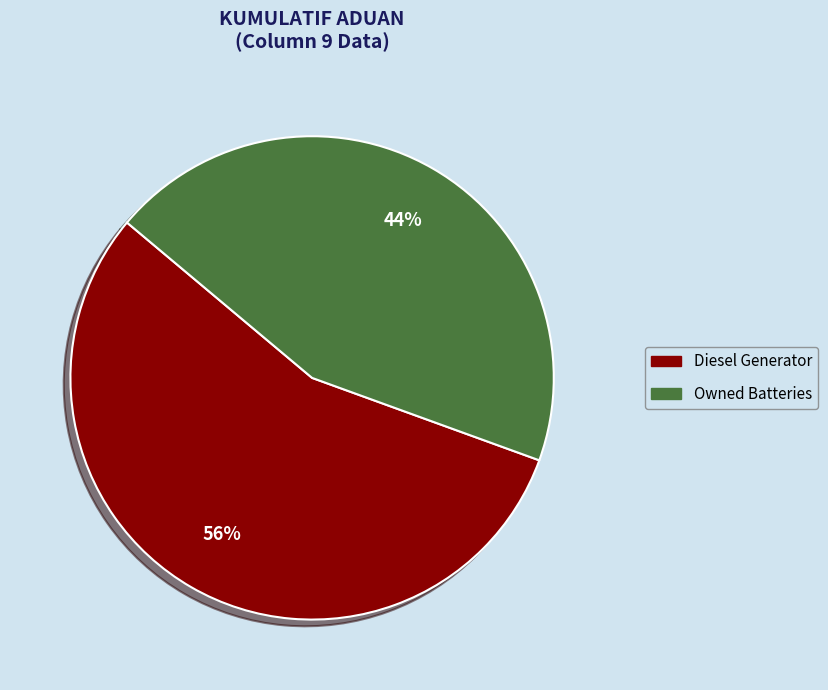

Is there any slice that represents more than half of the pie?

Yes